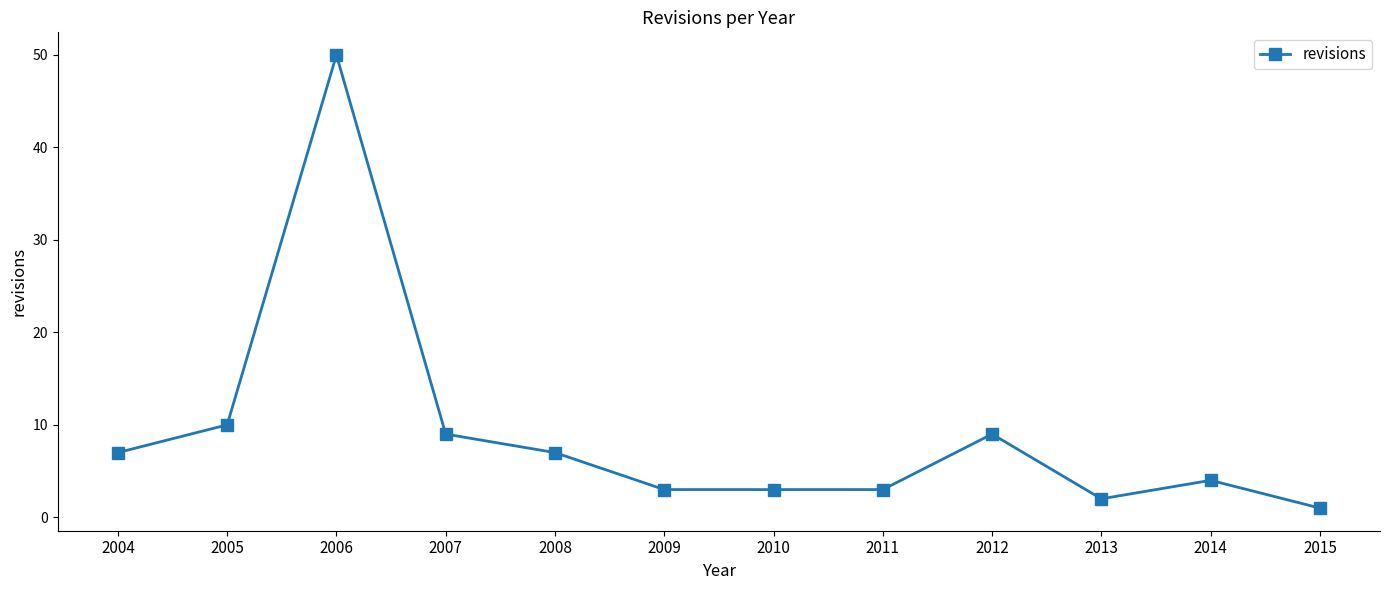

Which has a higher value, 2015 or 2012?

2012